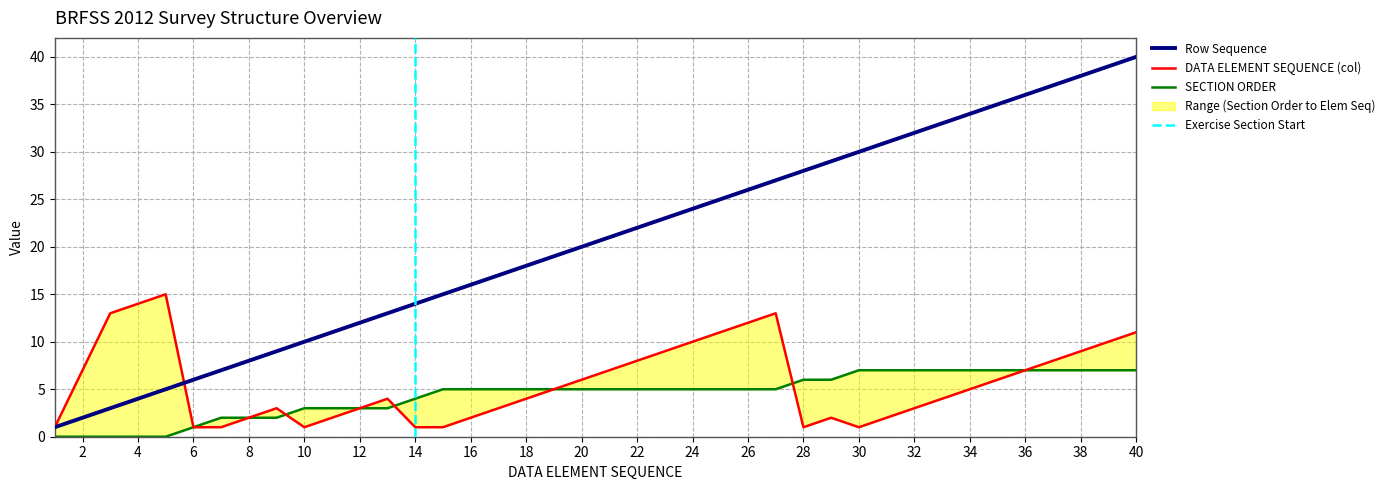

What is the difference between the second highest and minimum values in the Row Sequence series?

38